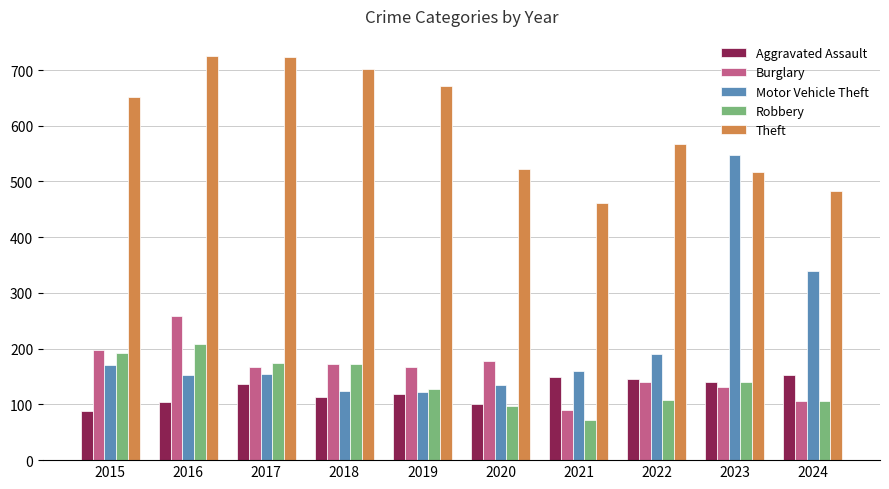

How many distinct data groups are displayed?

5